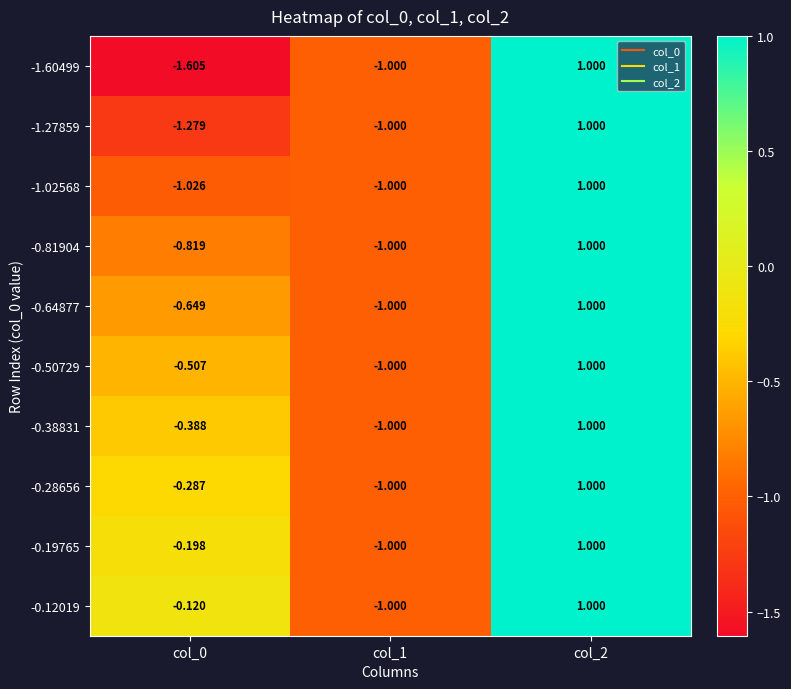

Reading left to right, list all the values displayed in this chart.

-1.60499: col_0=-1.6	col_1=-1.0	col_2=1.0
-1.27859: col_0=-1.3	col_1=-1.0	col_2=1.0
-1.02568: col_0=-1.0	col_1=-1.0	col_2=1.0
-0.81904: col_0=-0.8	col_1=-1.0	col_2=1.0
-0.64877: col_0=-0.6	col_1=-1.0	col_2=1.0
-0.50729: col_0=-0.5	col_1=-1.0	col_2=1.0
-0.38831: col_0=-0.4	col_1=-1.0	col_2=1.0
-0.28656: col_0=-0.3	col_1=-1.0	col_2=1.0
-0.19765: col_0=-0.2	col_1=-1.0	col_2=1.0
-0.12019: col_0=-0.1	col_1=-1.0	col_2=1.0